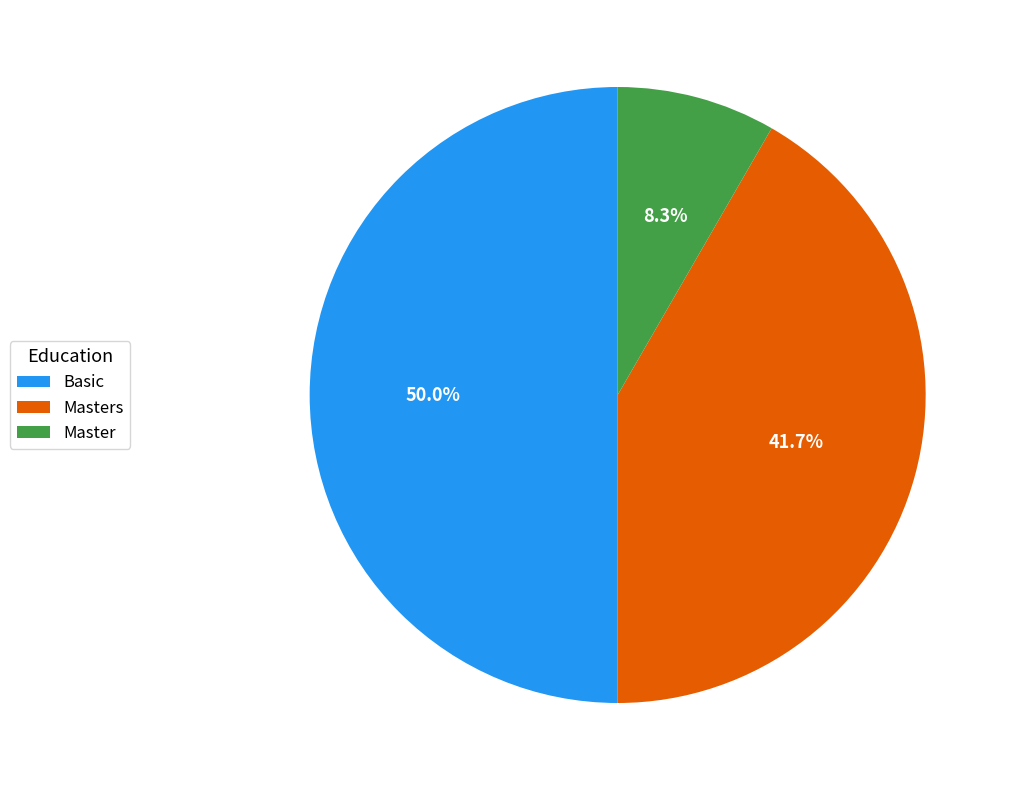

Is the sum of Basic and Masters greater than half?

Yes